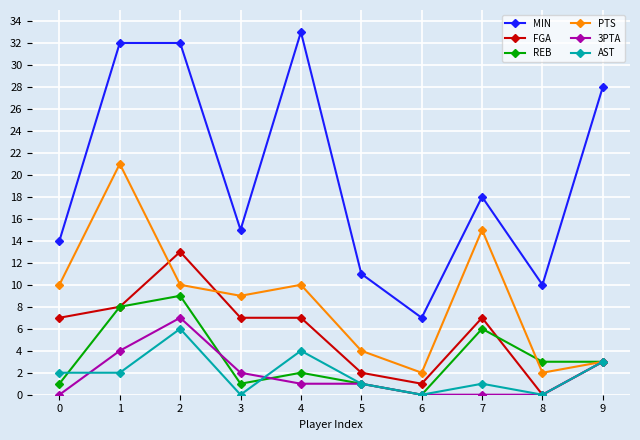

What is the difference between the maximum and minimum values in the 3PTA series?

7